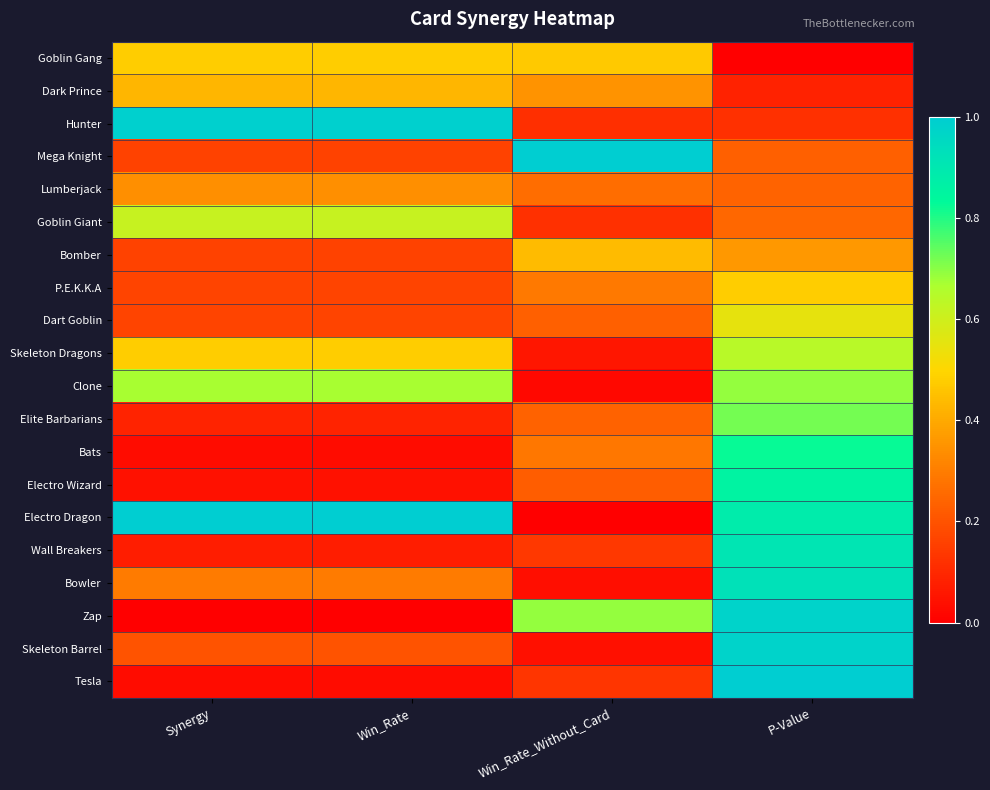

What is the maximum value shown in the chart?

1.0